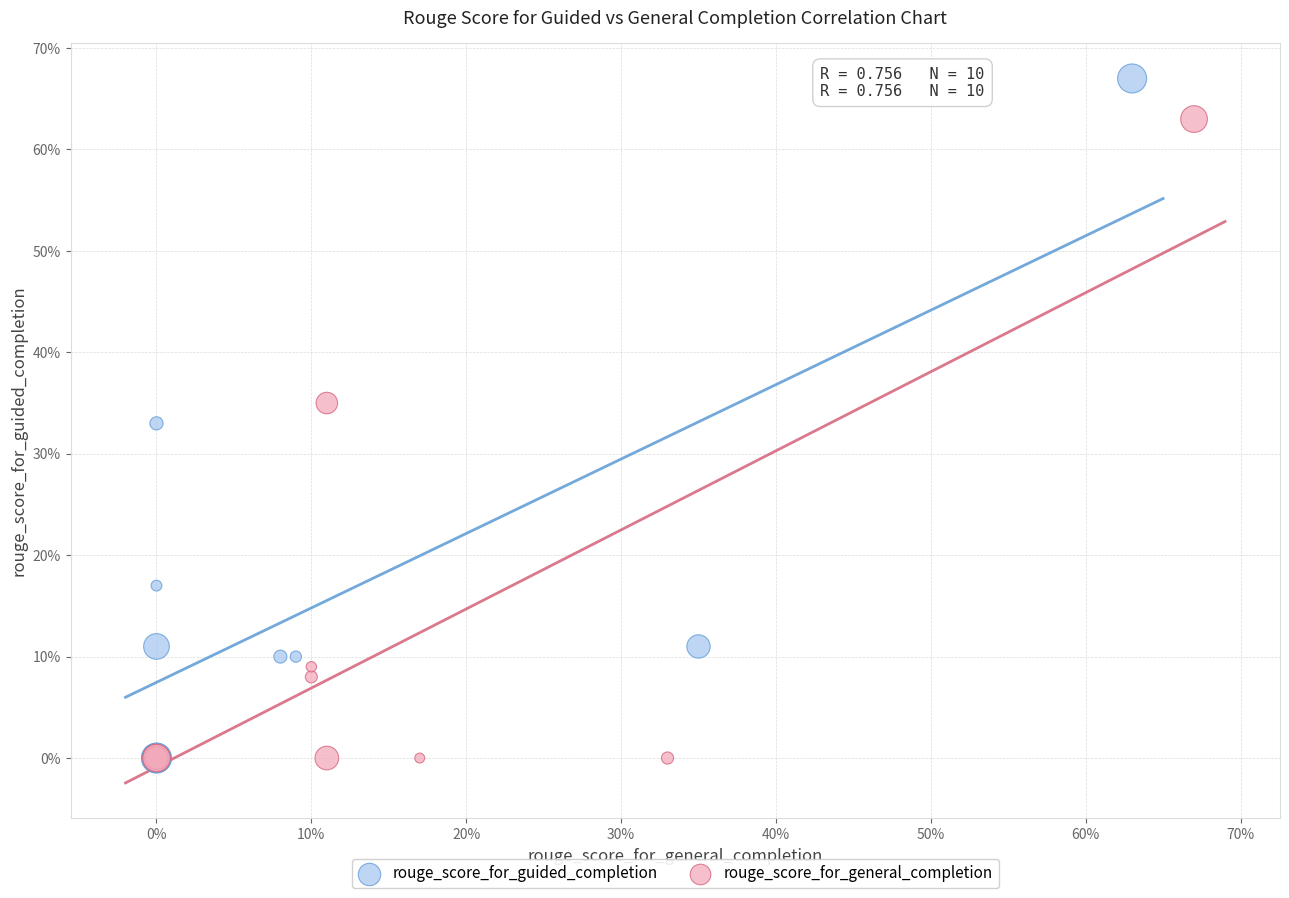

Which series reaches the maximum Y coordinate?

rouge_score_for_guided_completion